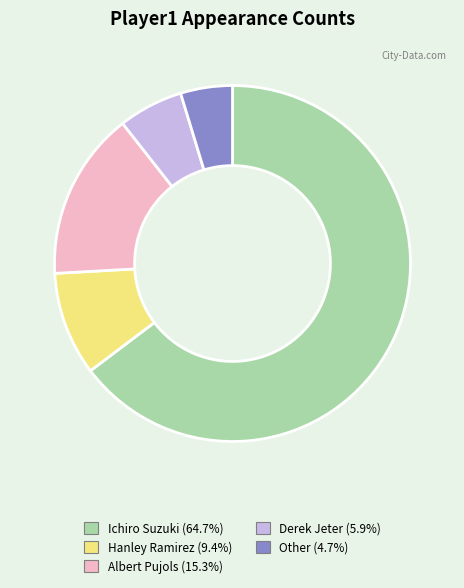

Between Albert Pujols and Other, which is larger?

Albert Pujols